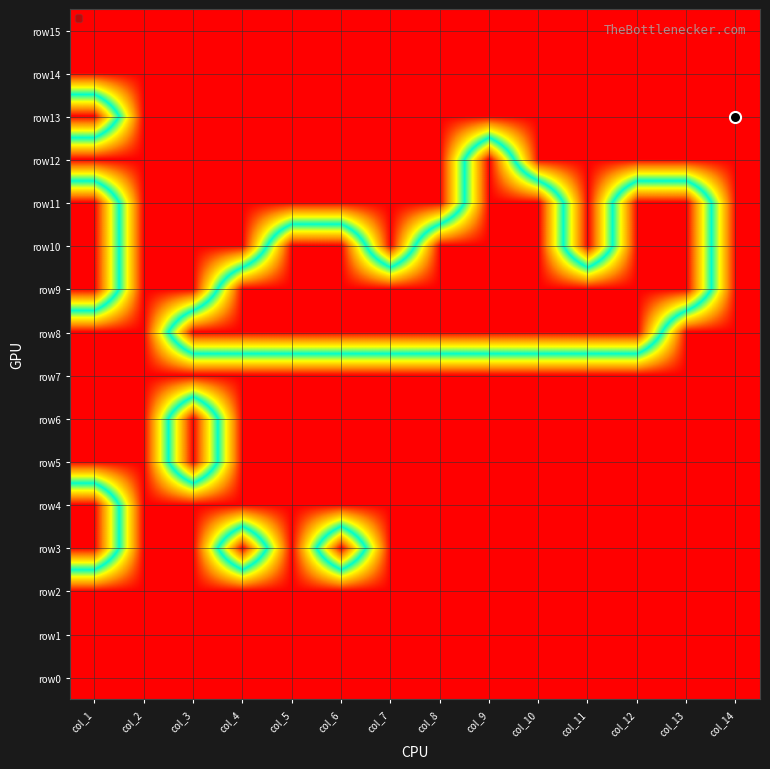

Reading right to left, list all the values displayed in this chart.

row0: col_14=0	col_13=0	col_12=0	col_11=0	col_10=0	col_9=0	col_8=0	col_7=0	col_6=0	col_5=0	col_4=0	col_3=0	col_2=0	col_1=0
row1: col_14=0	col_13=0	col_12=0	col_11=0	col_10=0	col_9=0	col_8=0	col_7=0	col_6=0	col_5=0	col_4=0	col_3=0	col_2=0	col_1=0
row2: col_14=0	col_13=0	col_12=0	col_11=0	col_10=0	col_9=0	col_8=0	col_7=0	col_6=0	col_5=0	col_4=0	col_3=0	col_2=0	col_1=0
row3: col_14=0	col_13=0	col_12=0	col_11=0	col_10=0	col_9=0	col_8=0	col_7=0	col_6=1	col_5=0	col_4=1	col_3=0	col_2=0	col_1=1
row4: col_14=0	col_13=0	col_12=0	col_11=0	col_10=0	col_9=0	col_8=0	col_7=0	col_6=0	col_5=0	col_4=0	col_3=0	col_2=0	col_1=1
row5: col_14=0	col_13=0	col_12=0	col_11=0	col_10=0	col_9=0	col_8=0	col_7=0	col_6=0	col_5=0	col_4=0	col_3=1	col_2=0	col_1=0
row6: col_14=0	col_13=0	col_12=0	col_11=0	col_10=0	col_9=0	col_8=0	col_7=0	col_6=0	col_5=0	col_4=0	col_3=1	col_2=0	col_1=0
row7: col_14=0	col_13=0	col_12=0	col_11=0	col_10=0	col_9=0	col_8=0	col_7=0	col_6=0	col_5=0	col_4=0	col_3=0	col_2=0	col_1=0
row8: col_14=0	col_13=0	col_12=1	col_11=1	col_10=1	col_9=1	col_8=1	col_7=1	col_6=1	col_5=1	col_4=1	col_3=1	col_2=0	col_1=0
row9: col_14=0	col_13=1	col_12=1	col_11=1	col_10=1	col_9=1	col_8=1	col_7=1	col_6=1	col_5=1	col_4=1	col_3=0	col_2=0	col_1=1
row10: col_14=0	col_13=1	col_12=1	col_11=0	col_10=1	col_9=1	col_8=1	col_7=0	col_6=1	col_5=1	col_4=0	col_3=0	col_2=0	col_1=1
row11: col_14=0	col_13=1	col_12=1	col_11=0	col_10=1	col_9=1	col_8=0	col_7=0	col_6=0	col_5=0	col_4=0	col_3=0	col_2=0	col_1=1
row12: col_14=0	col_13=0	col_12=0	col_11=0	col_10=0	col_9=1	col_8=0	col_7=0	col_6=0	col_5=0	col_4=0	col_3=0	col_2=0	col_1=0
row13: col_14=0	col_13=0	col_12=0	col_11=0	col_10=0	col_9=0	col_8=0	col_7=0	col_6=0	col_5=0	col_4=0	col_3=0	col_2=0	col_1=1
row14: col_14=0	col_13=0	col_12=0	col_11=0	col_10=0	col_9=0	col_8=0	col_7=0	col_6=0	col_5=0	col_4=0	col_3=0	col_2=0	col_1=0
row15: col_14=0	col_13=0	col_12=0	col_11=0	col_10=0	col_9=0	col_8=0	col_7=0	col_6=0	col_5=0	col_4=0	col_3=0	col_2=0	col_1=0